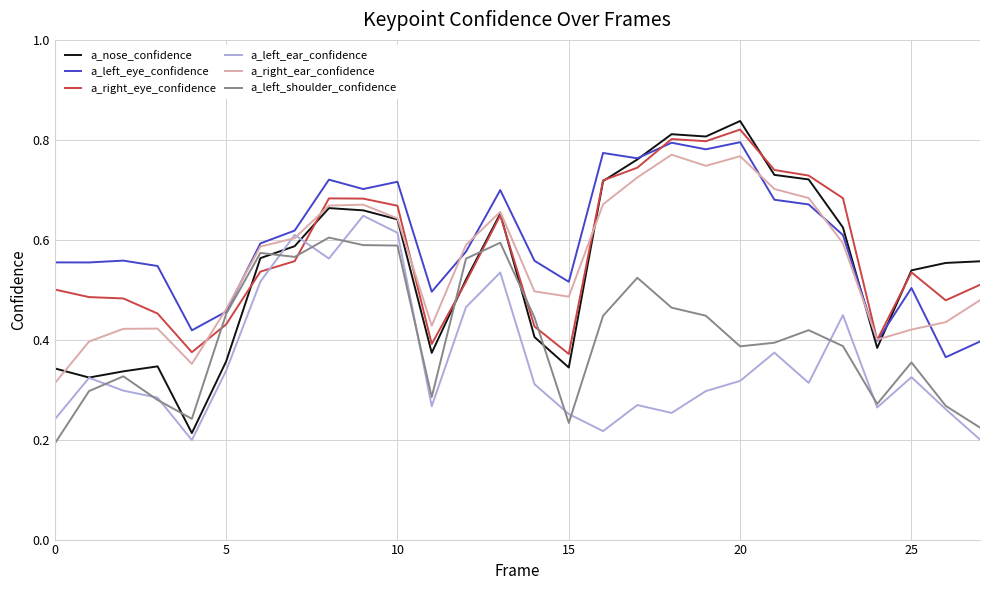

Which series has the largest range (max minus min)?

a_nose_confidence